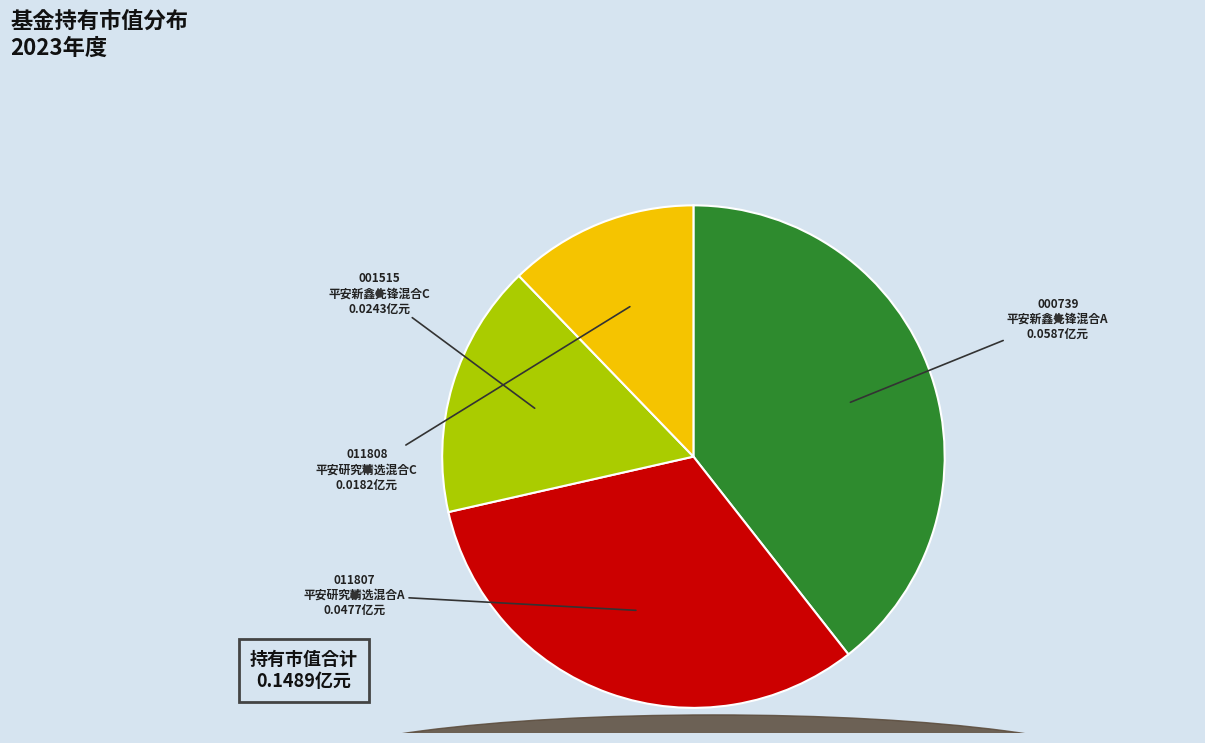

Is there any slice that represents more than half of the pie?

No